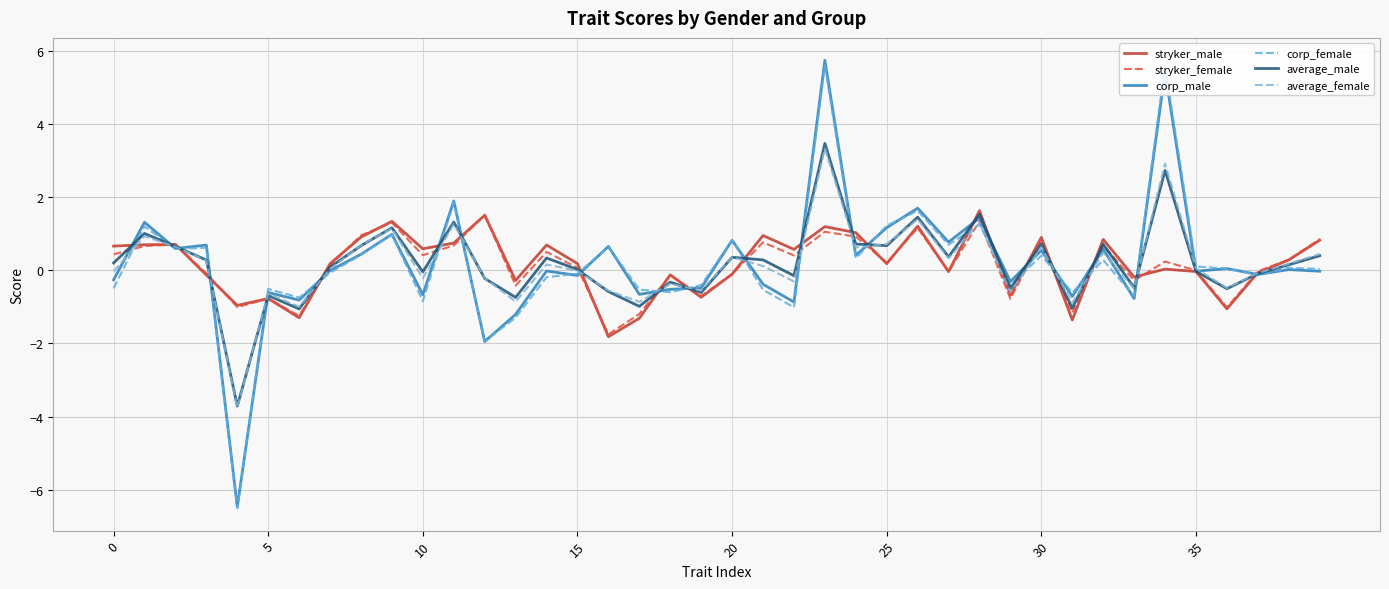

How many values in stryker_female are above zero?

23